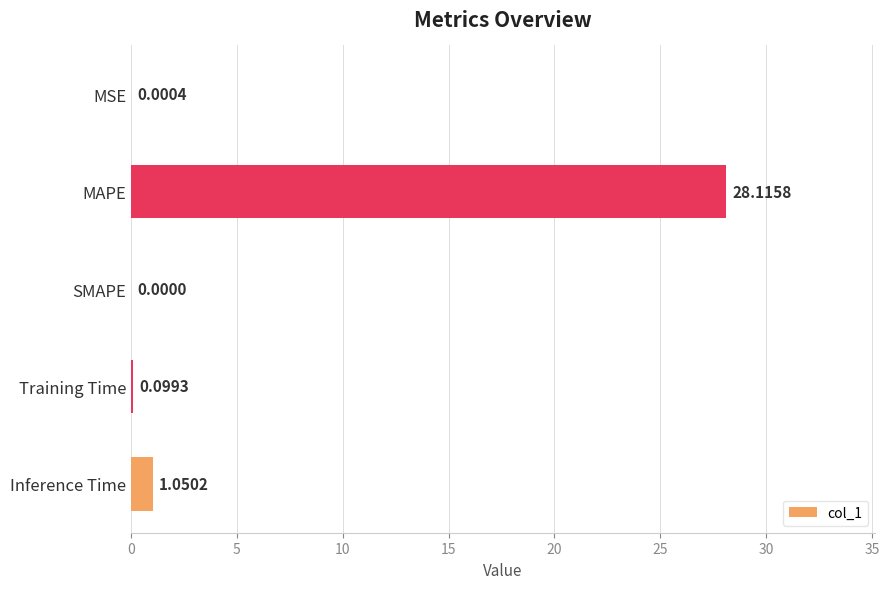

At which label is the value closest to 14?

Inference Time